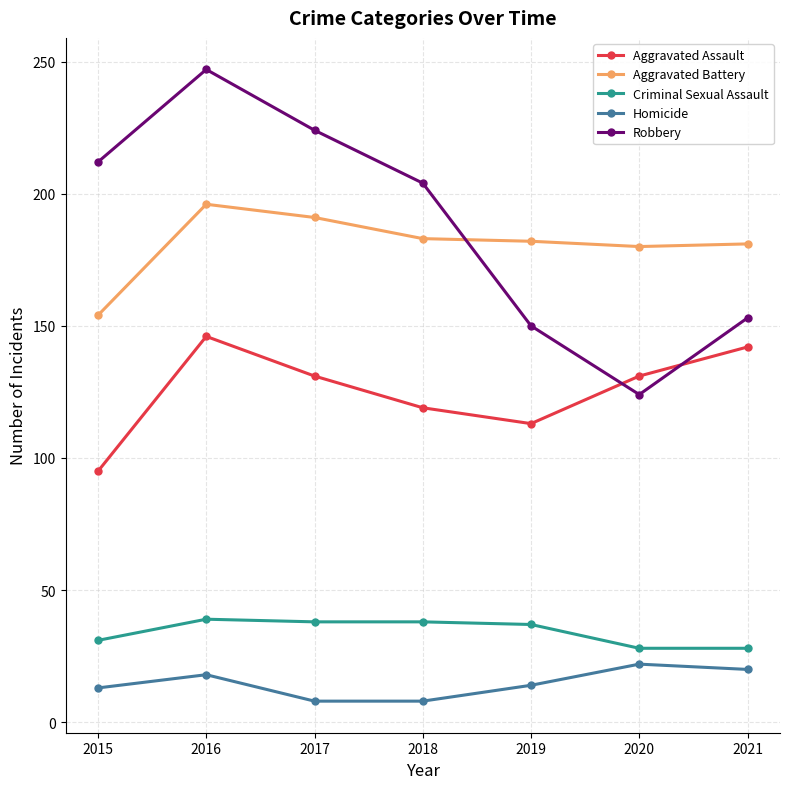

Where does the Aggravated Assault series first go above 131?

2016